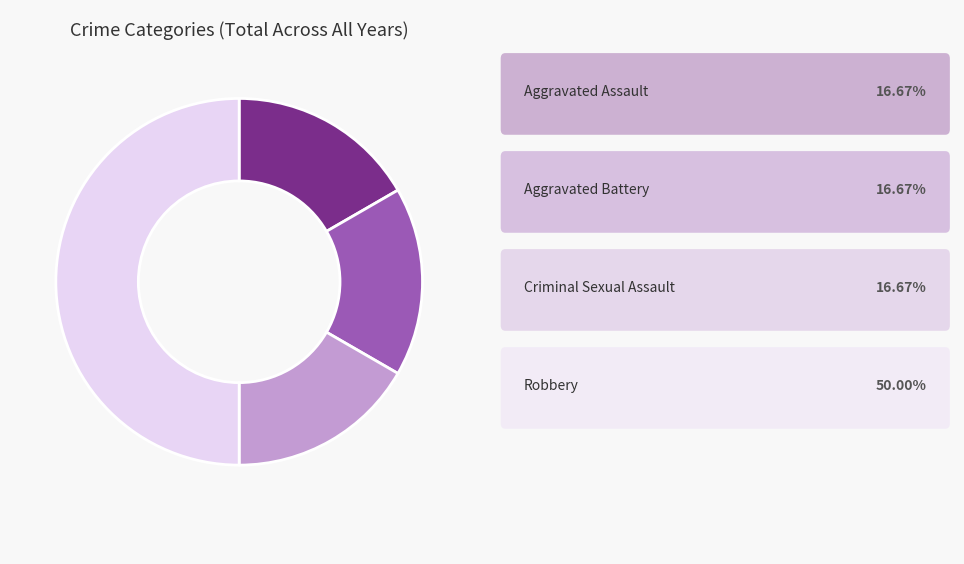

What is the largest slice in the pie chart?

Robbery